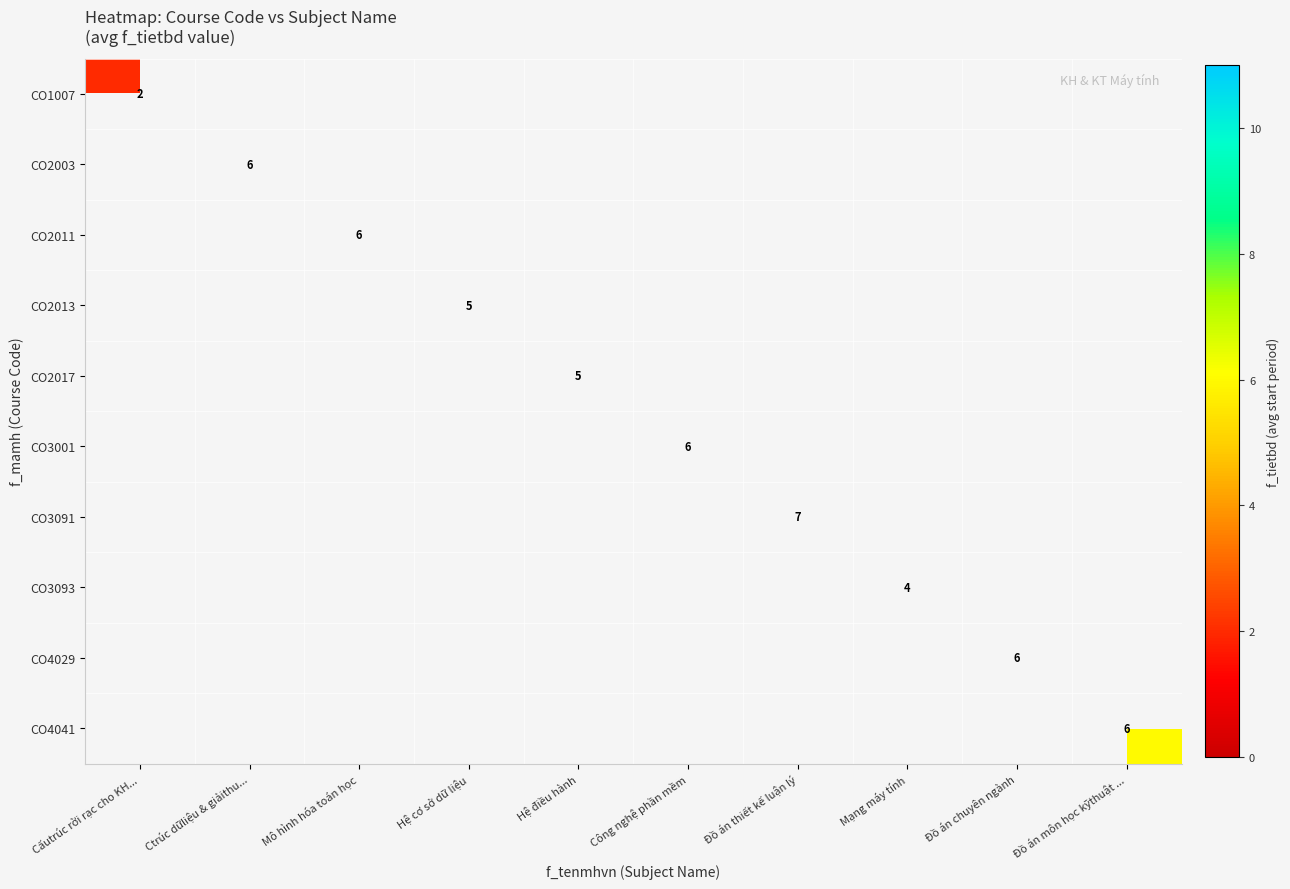

Is it true that CO1007 equals 2 at Cấutrúc rời rạc cho KH...?

True